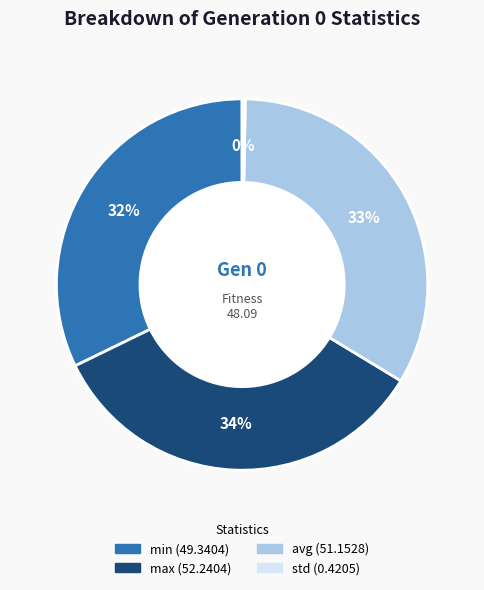

Does max account for over 50% of the chart?

No